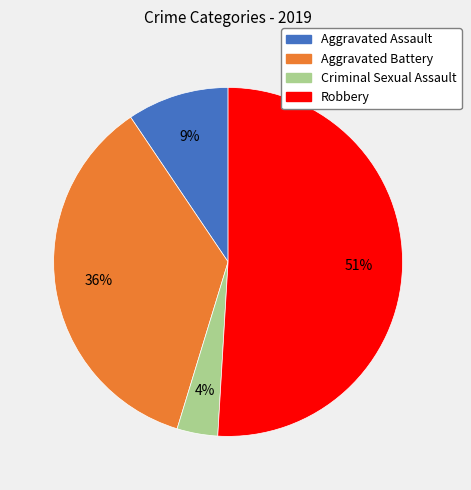

Between Criminal Sexual Assault and Aggravated Assault, which is larger?

Aggravated Assault